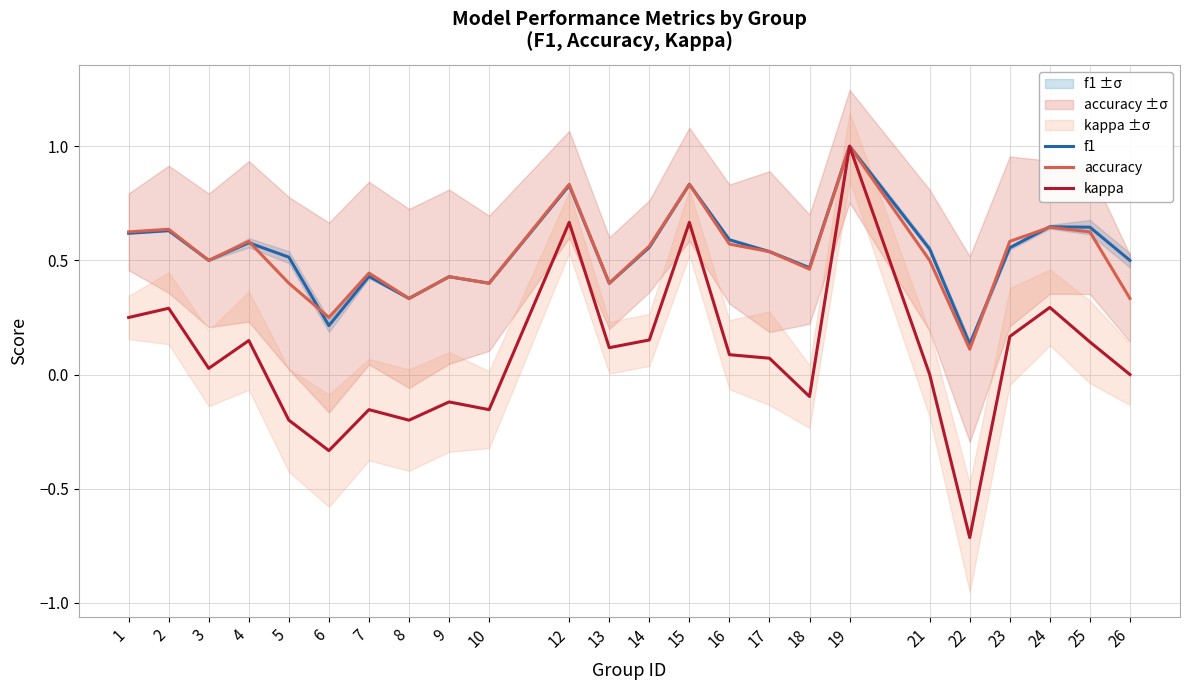

Where do accuracy and f1 first cross each other?

4 and 5